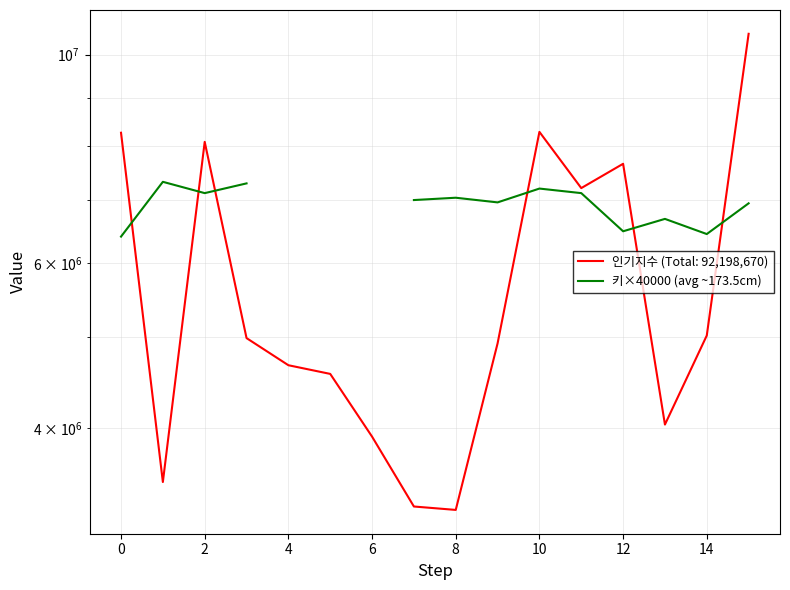

At which label is the value closest to 6860000?

15